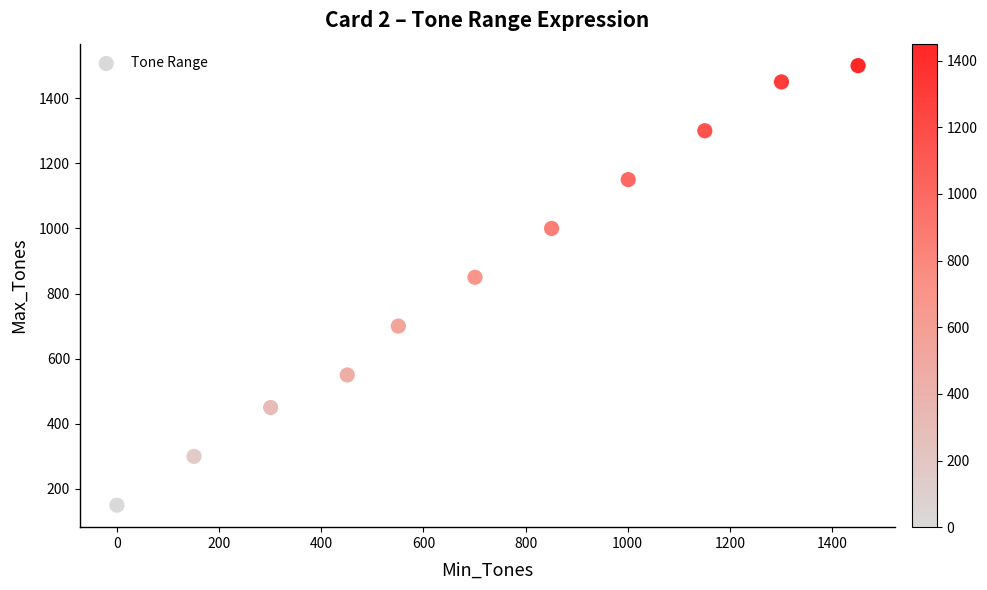

What Y value in the scatter plot is closest to 825?

850